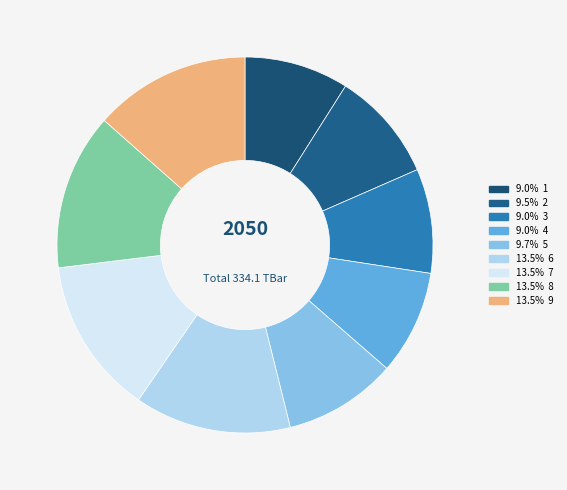

Count the number of slices in the pie.

9